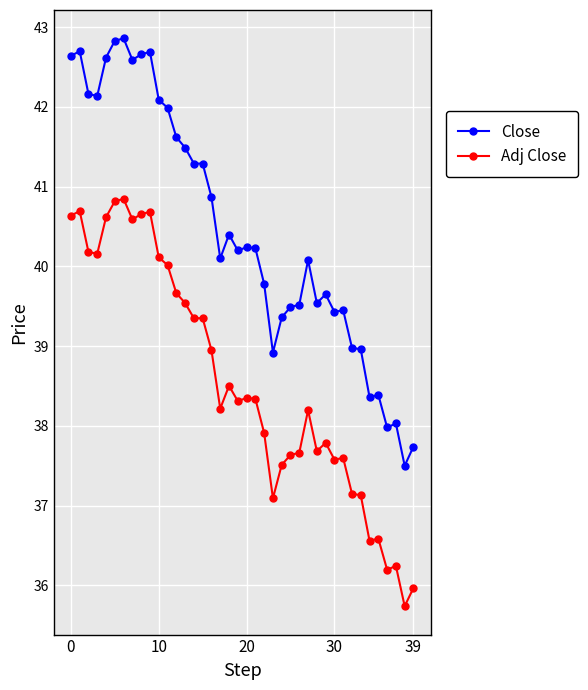

What is the smallest value displayed?

35.7